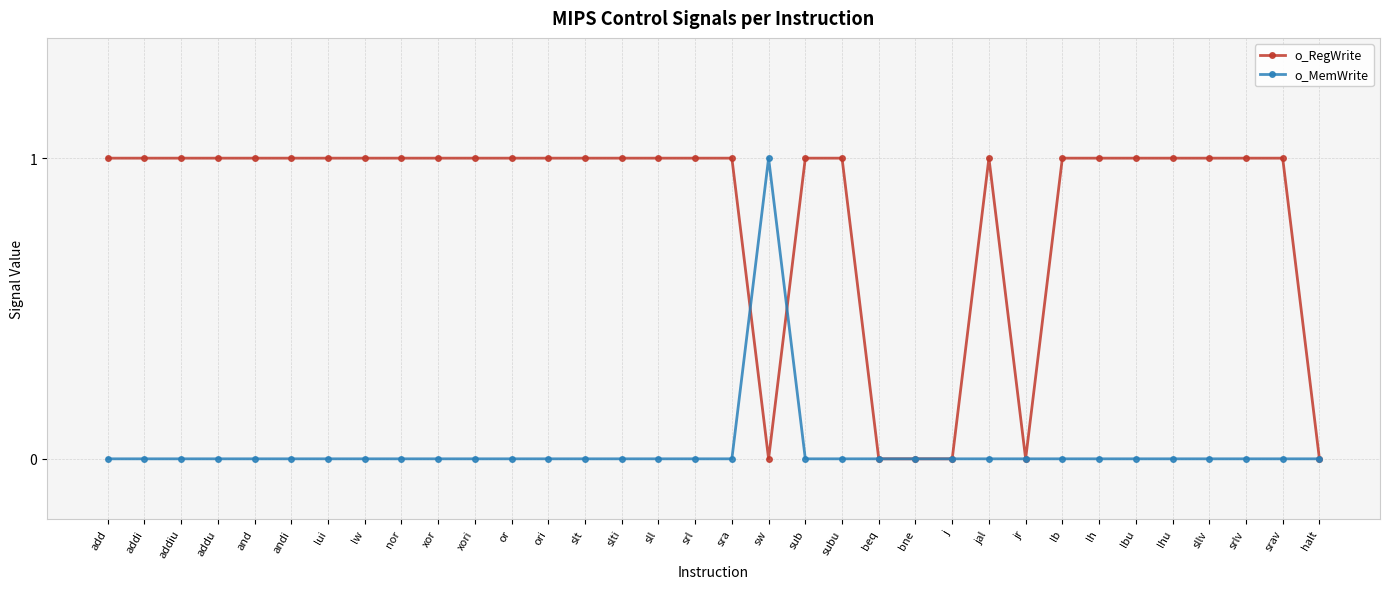

Rank the series at lb from lowest to highest value.

o_MemWrite, o_RegWrite